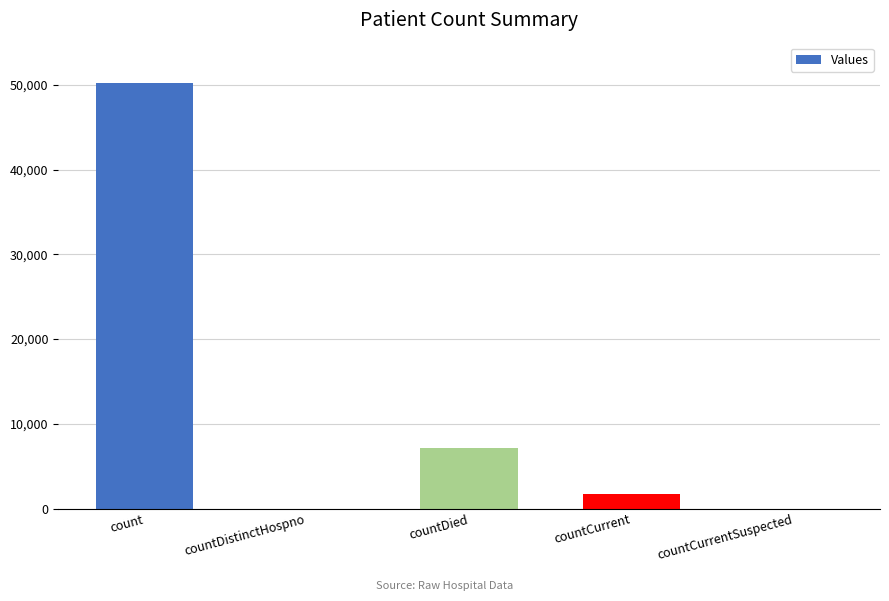

Which has a higher value, countDistinctHospno or countDied?

countDied